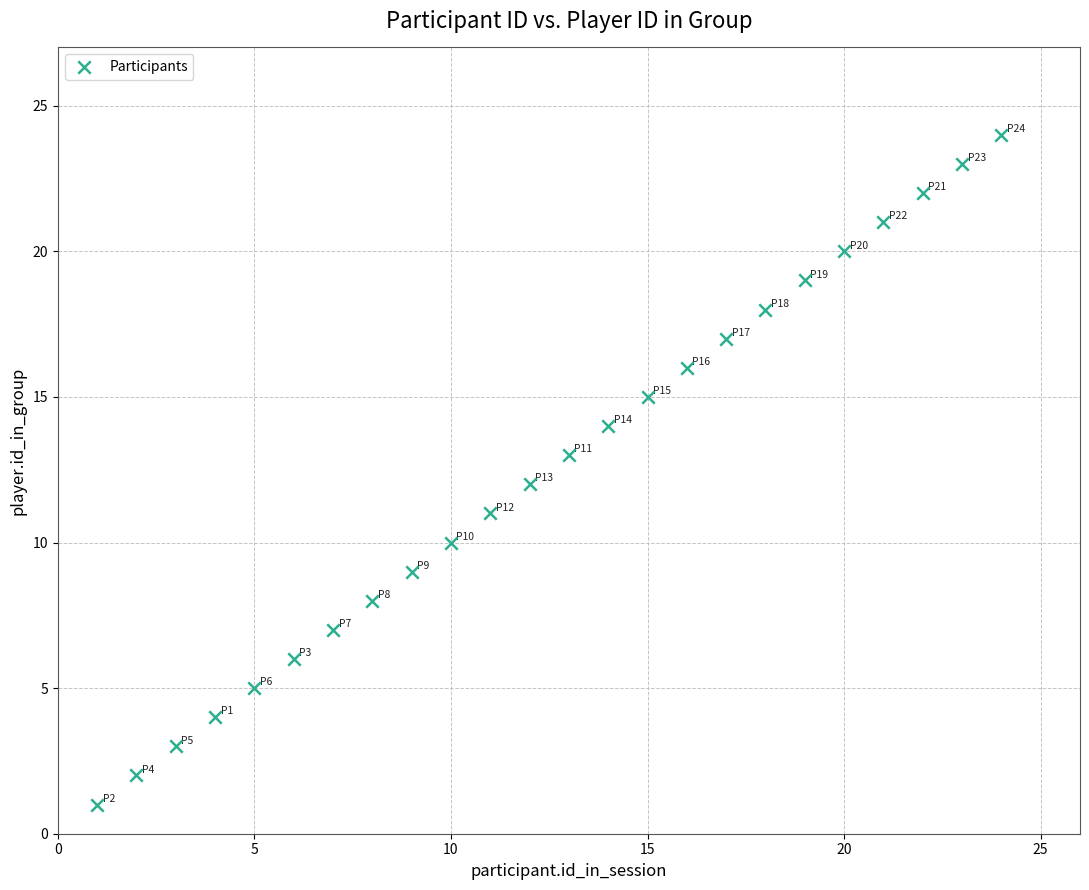

What is the range of X values (max minus min)?

23